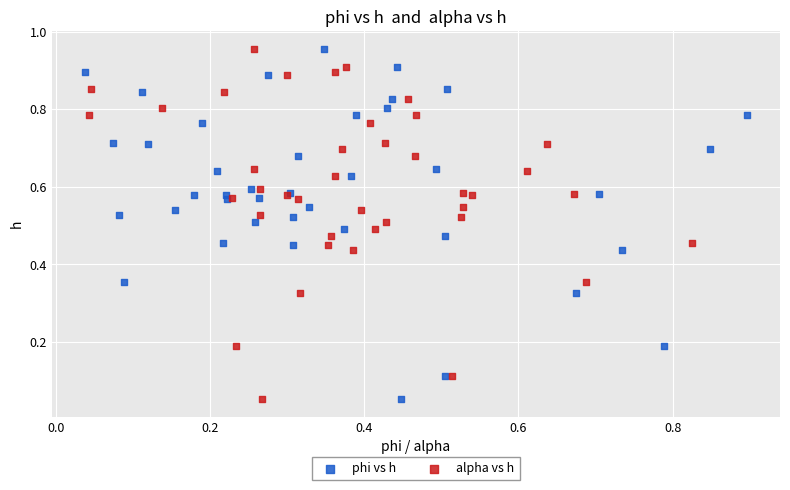

What are all the series names shown in the legend?

phi vs h, alpha vs h